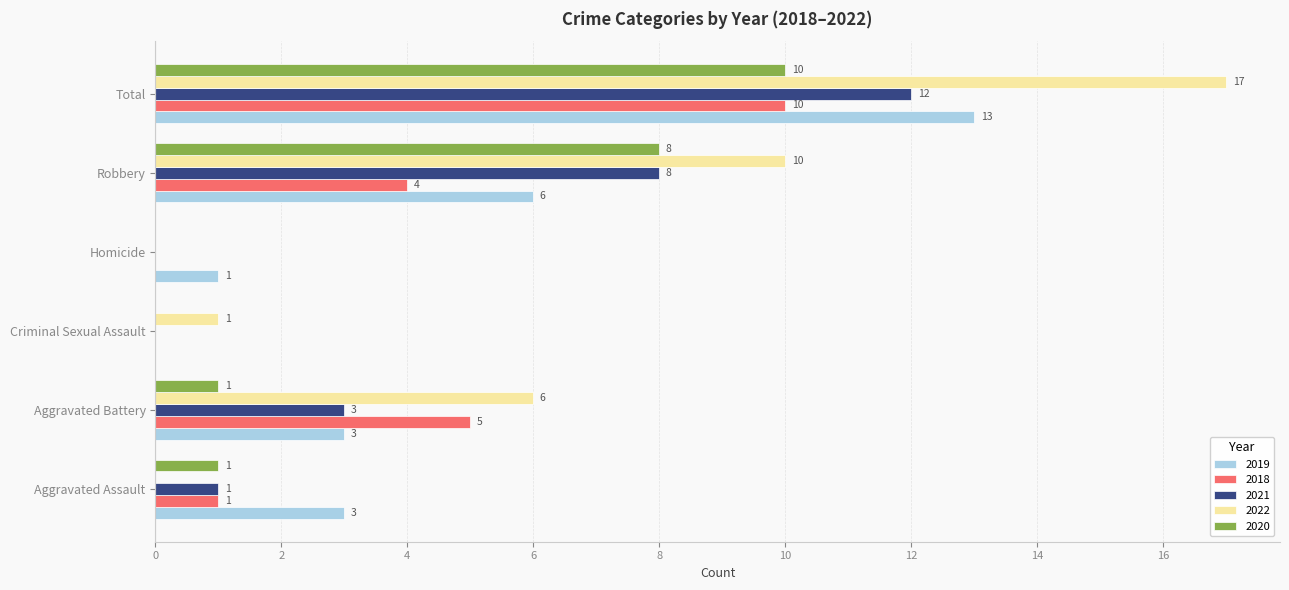

At which label does 2021 reach its peak?

Total